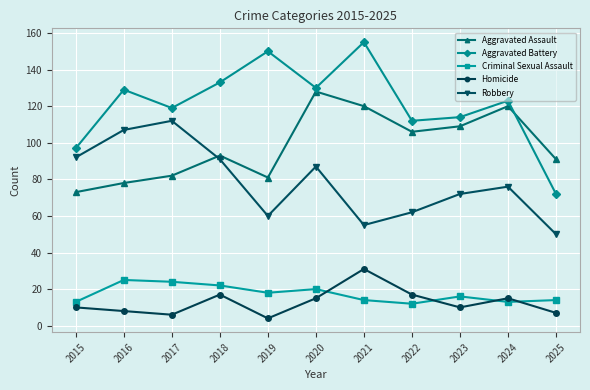

What is the difference between the second highest and second lowest values in the Homicide series?

11